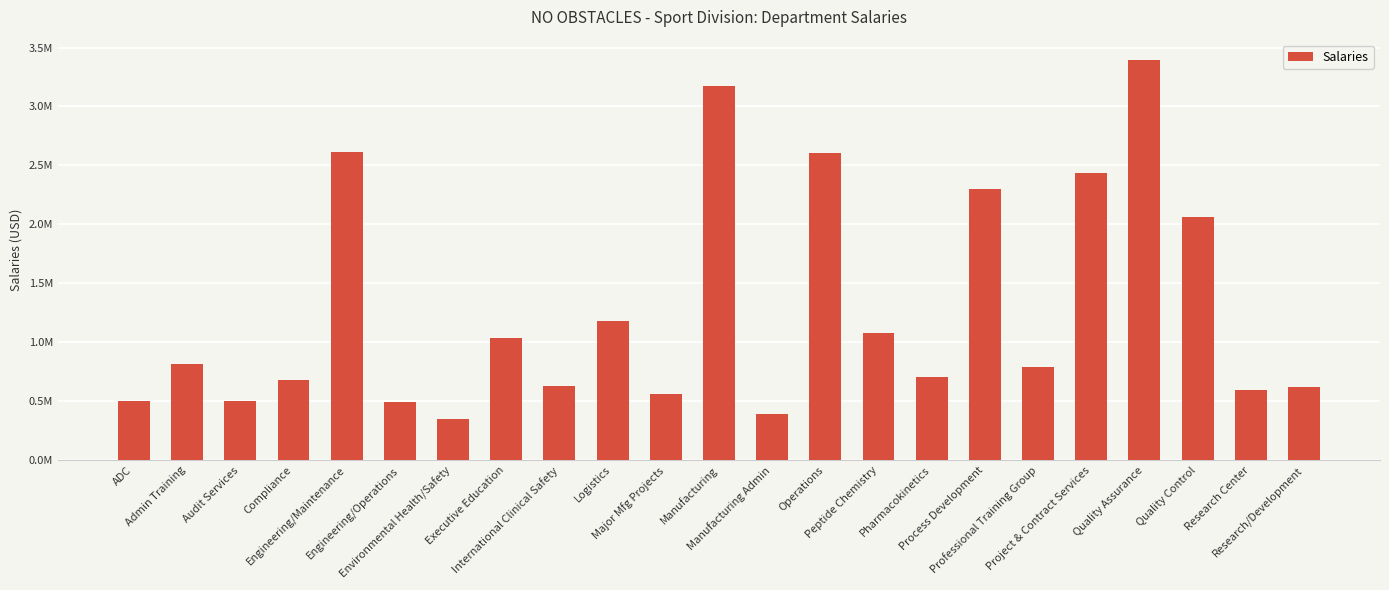

Are the bars horizontal?

No